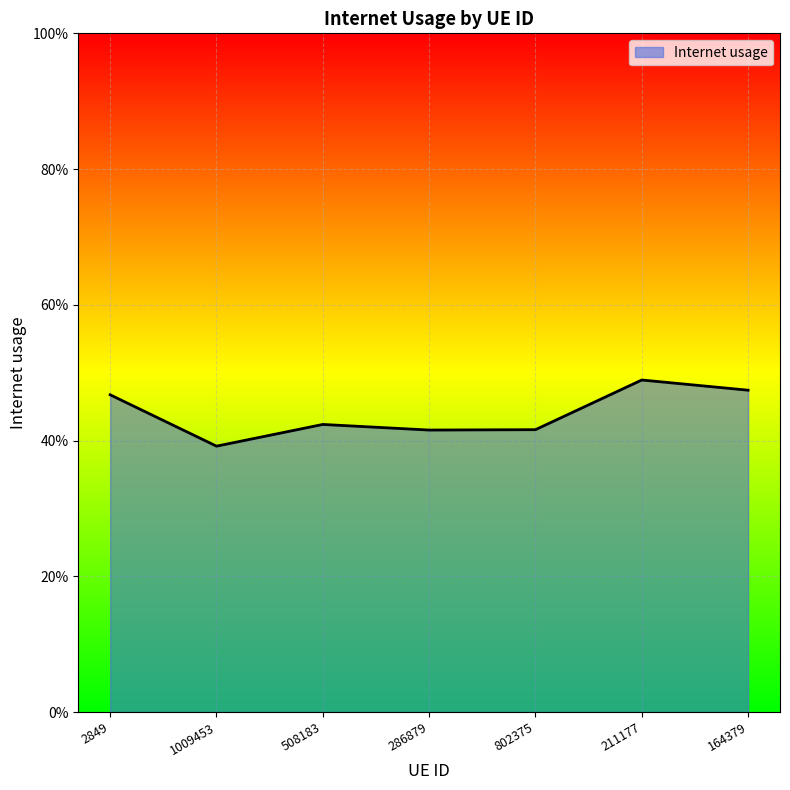

Is this an area chart (filled region under the line)?

Yes